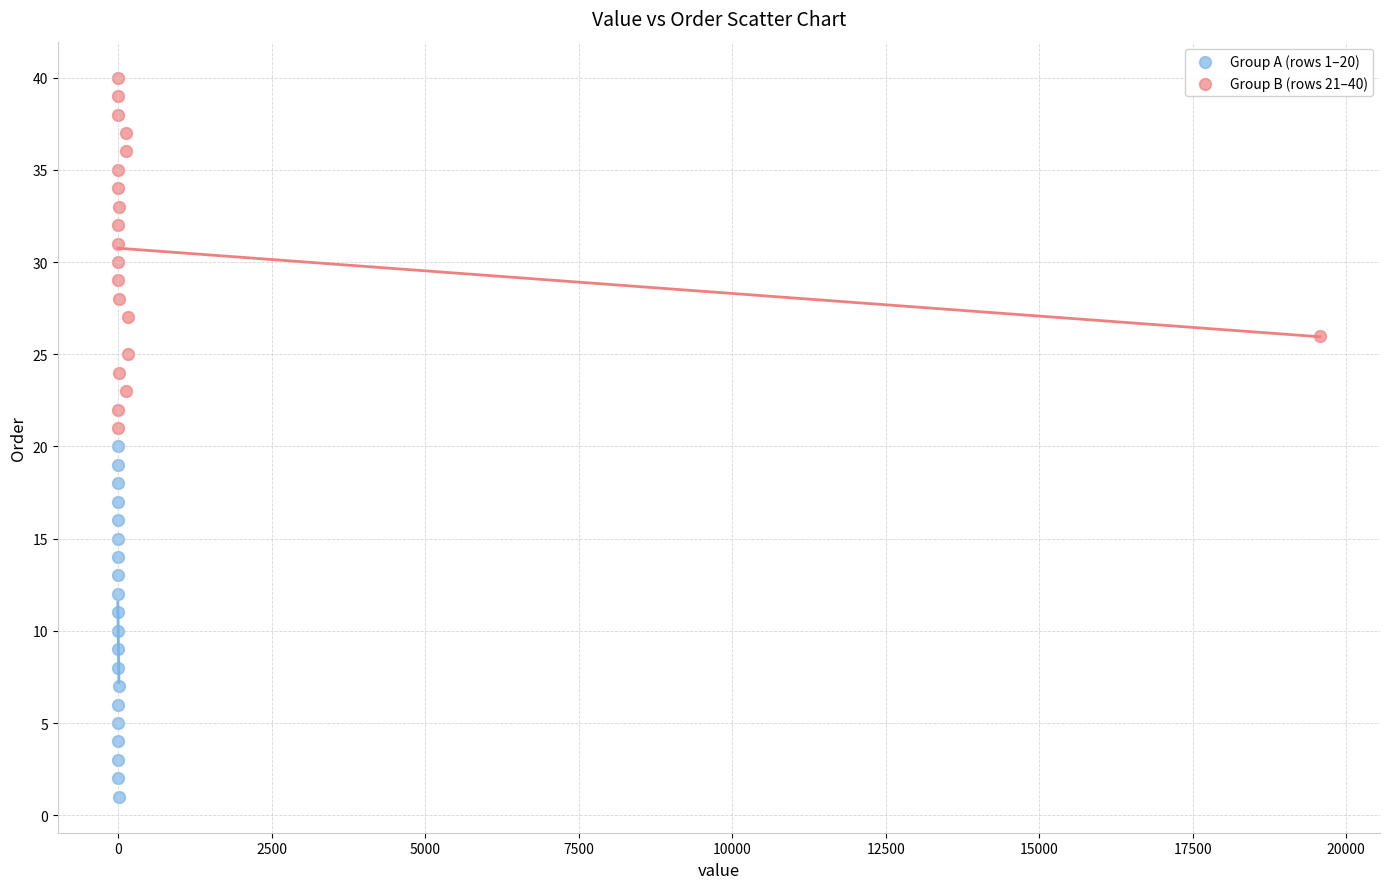

Which series reaches the minimum Y coordinate?

Group A (rows 1–20)